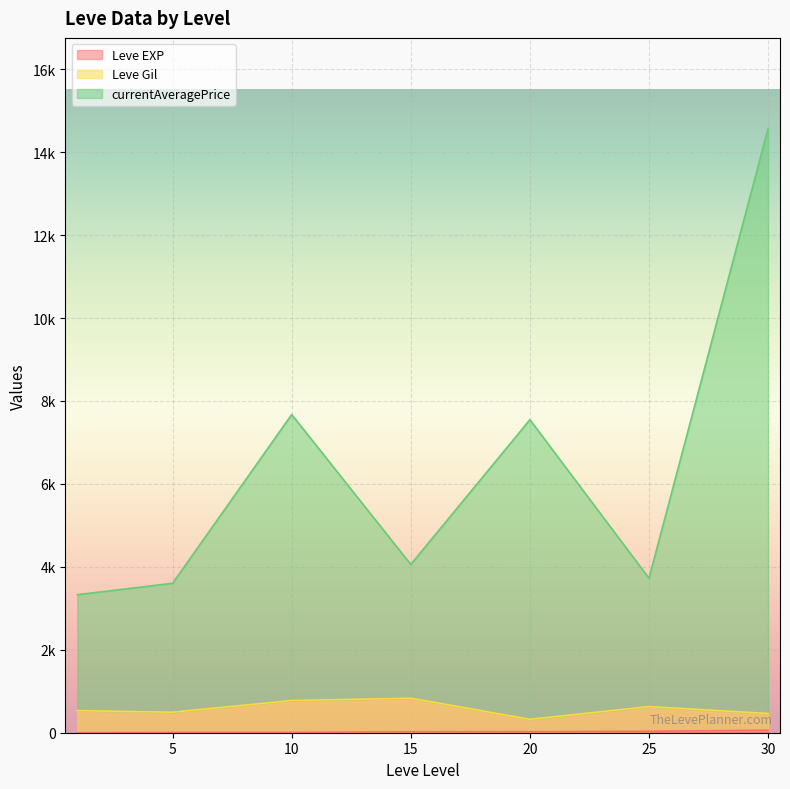

True or false: Leve Gil has more than 0 interior local peaks.

True